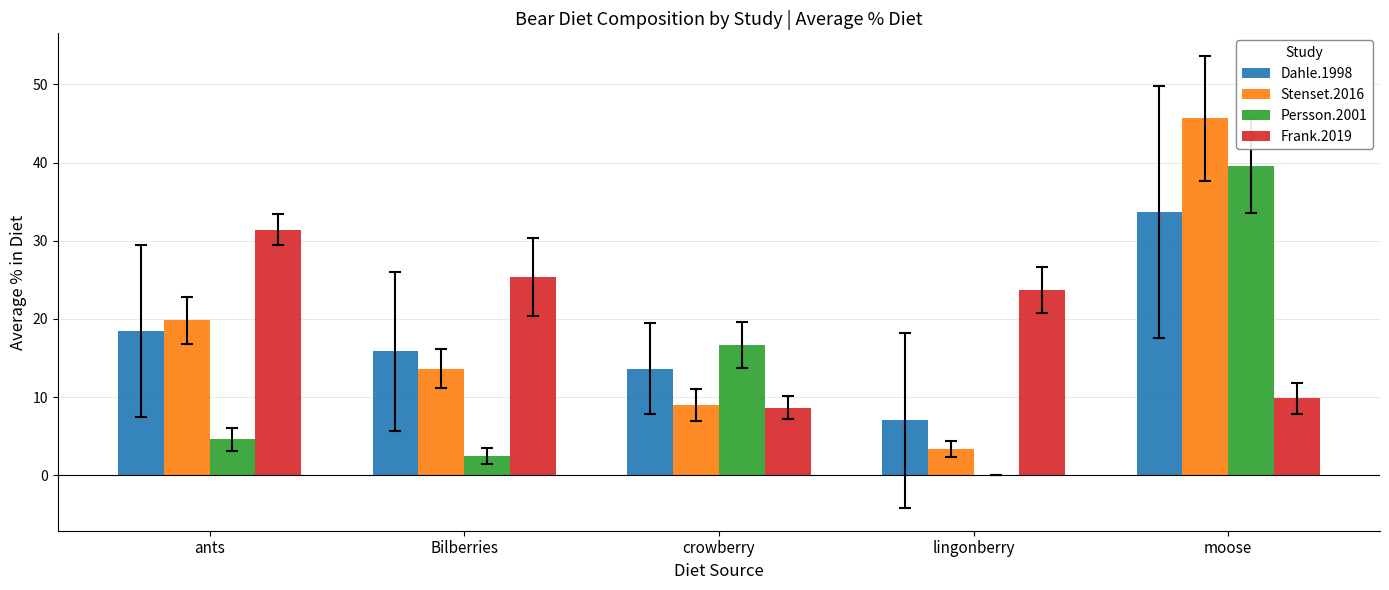

The Stenset.2016 series shows 62.5 at moose. True or false?

False